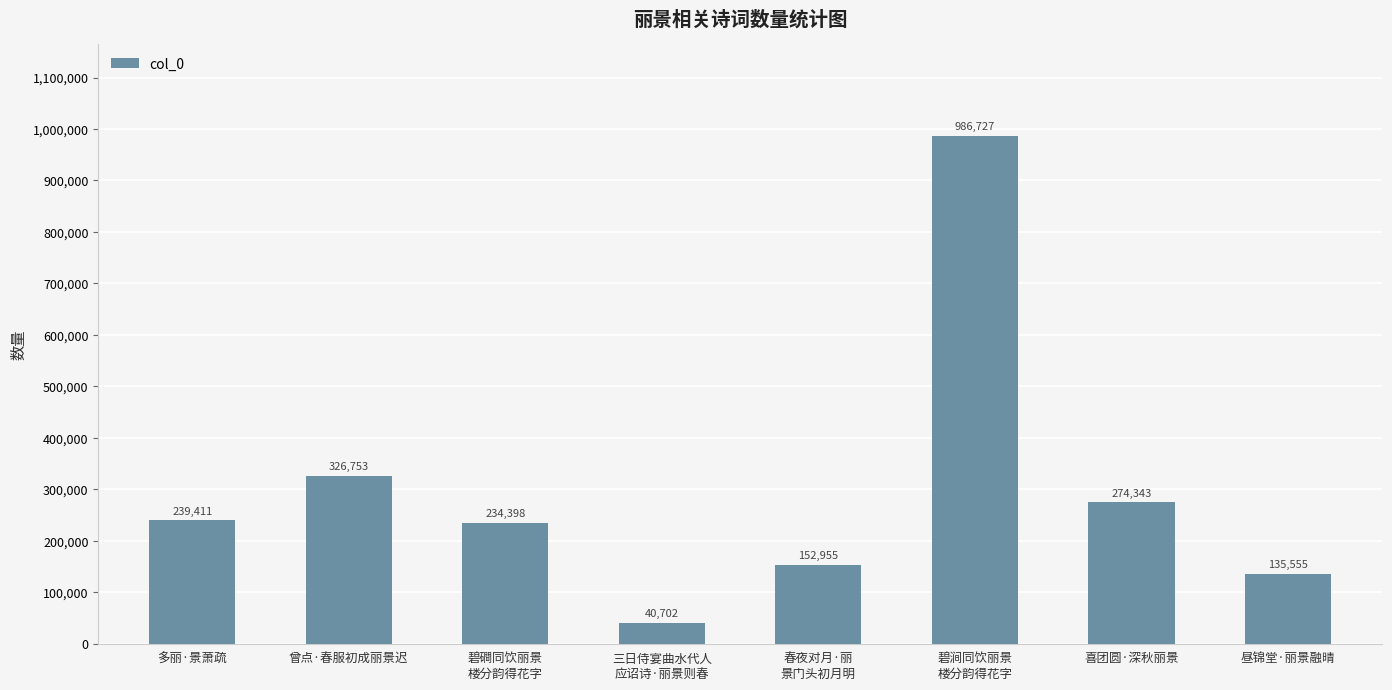

Rank the categories by value from highest to lowest.

碧涧同饮丽景
楼分韵得花字, 曾点·春服初成丽景迟, 喜团圆·深秋丽景, 多丽·景萧疏, 碧磵同饮丽景
楼分韵得花字, 春夜对月·丽
景门头初月明, 昼锦堂·丽景融晴, 三日侍宴曲水代人
应诏诗·丽景则春